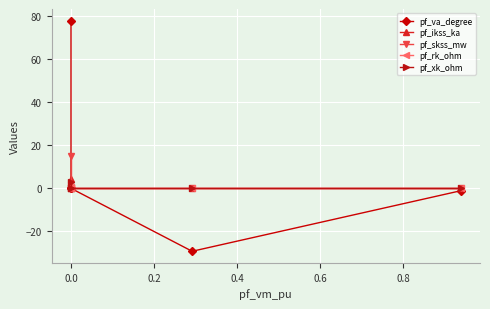

What is the value of the pf_rk_ohm point at the 1st from the left?

0.6